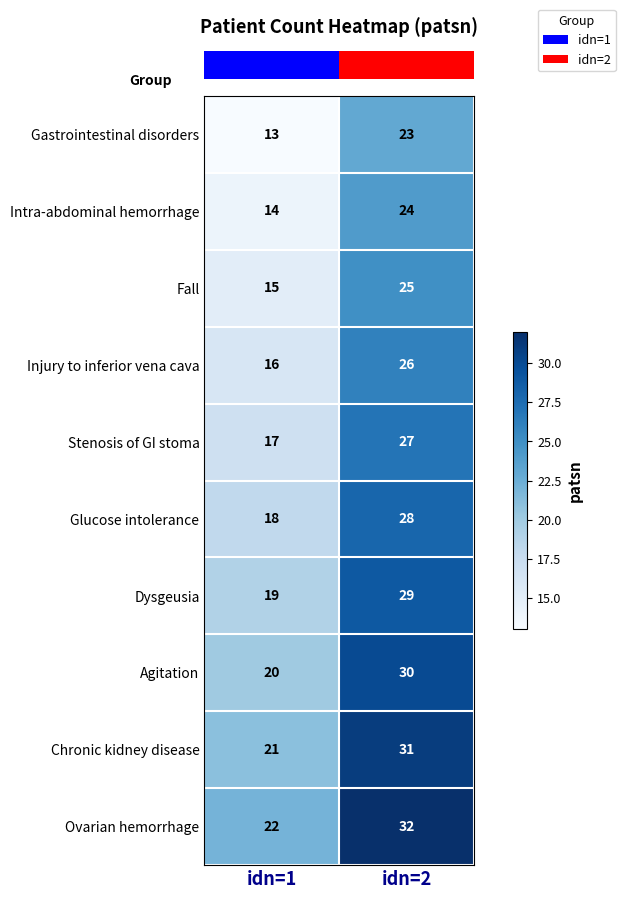

How many series are shown in this chart?

10